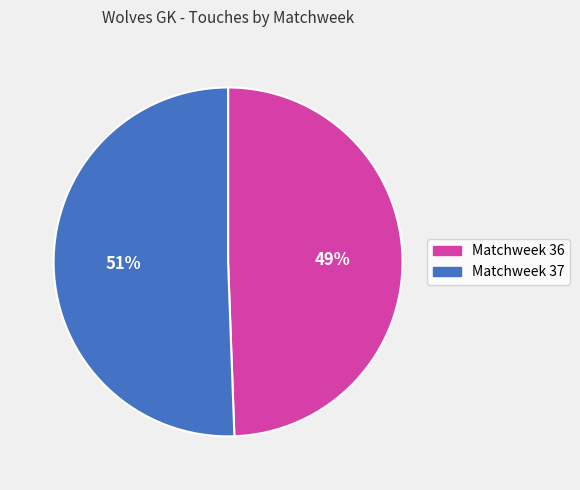

Count the number of slices in the pie.

2